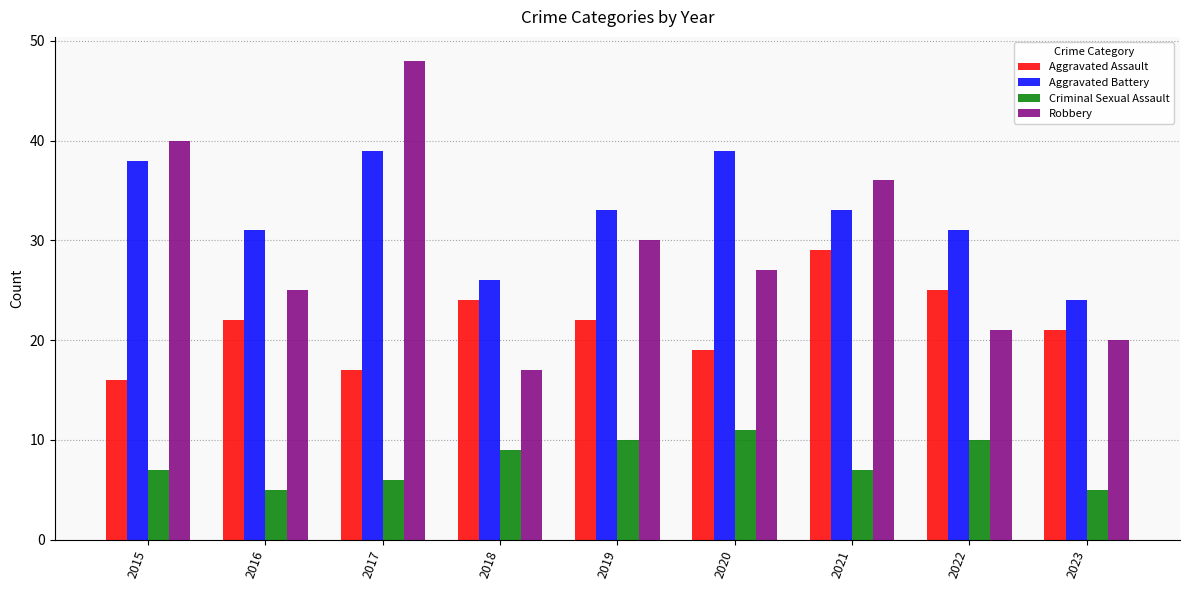

At which label does Criminal Sexual Assault reach its peak?

2020